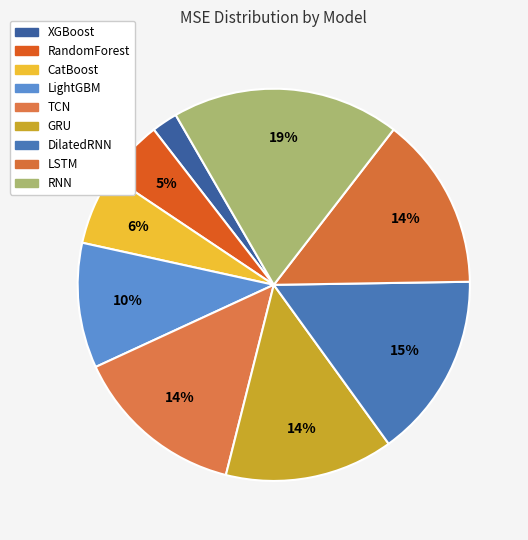

Between CatBoost and LightGBM, which is larger?

LightGBM